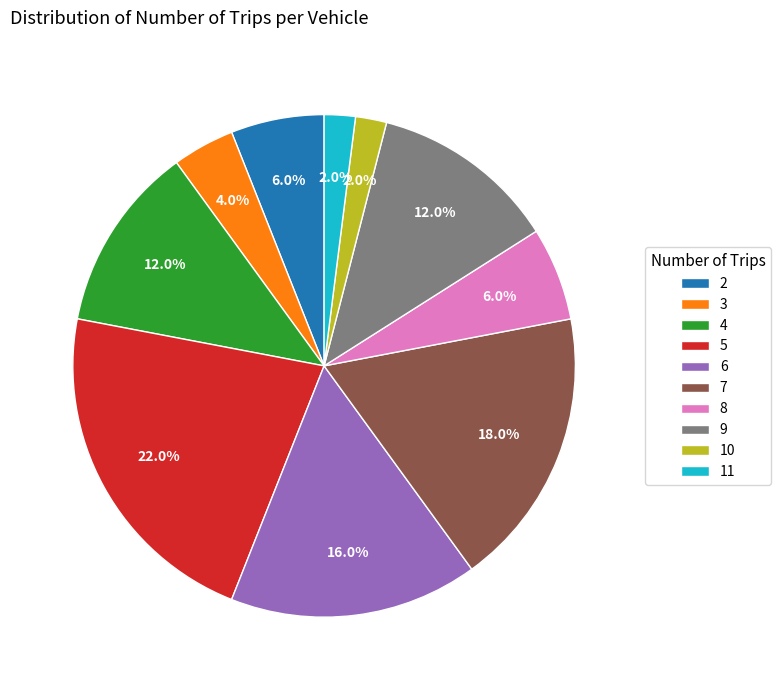

What percentage is NOT represented by 9?

88.0%